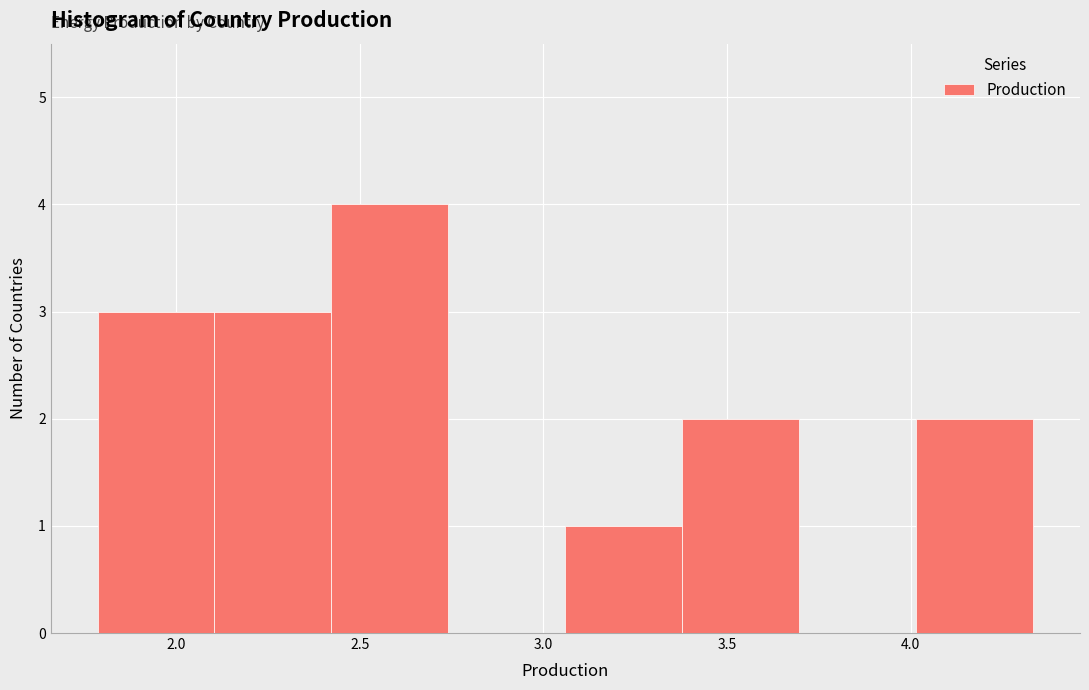

Reading left to right, list every bar in this chart as the range it spans on the x-axis followed by its height. Neither the bar edges nor the heights are printed on the chart, so give them approximately, as read against the axes.

1.80 to 2.10: 3
2.10 to 2.40: 3
2.40 to 2.75: 4
2.75 to 3.05: 0
3.05 to 3.40: 1
3.40 to 3.70: 2
3.70 to 4.00: 0
4.00 to 4.35: 2